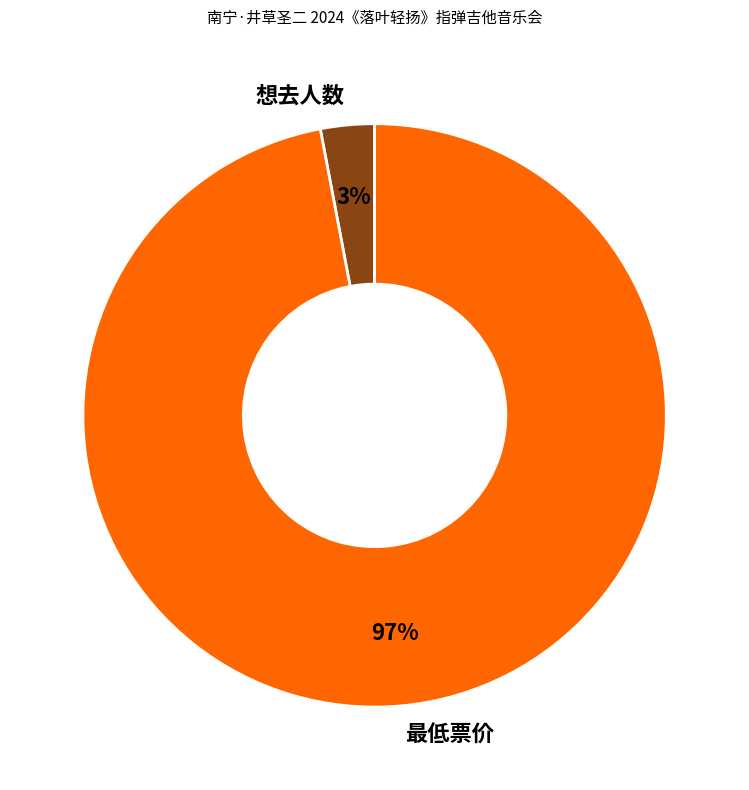

Is there a majority slice in this chart?

Yes